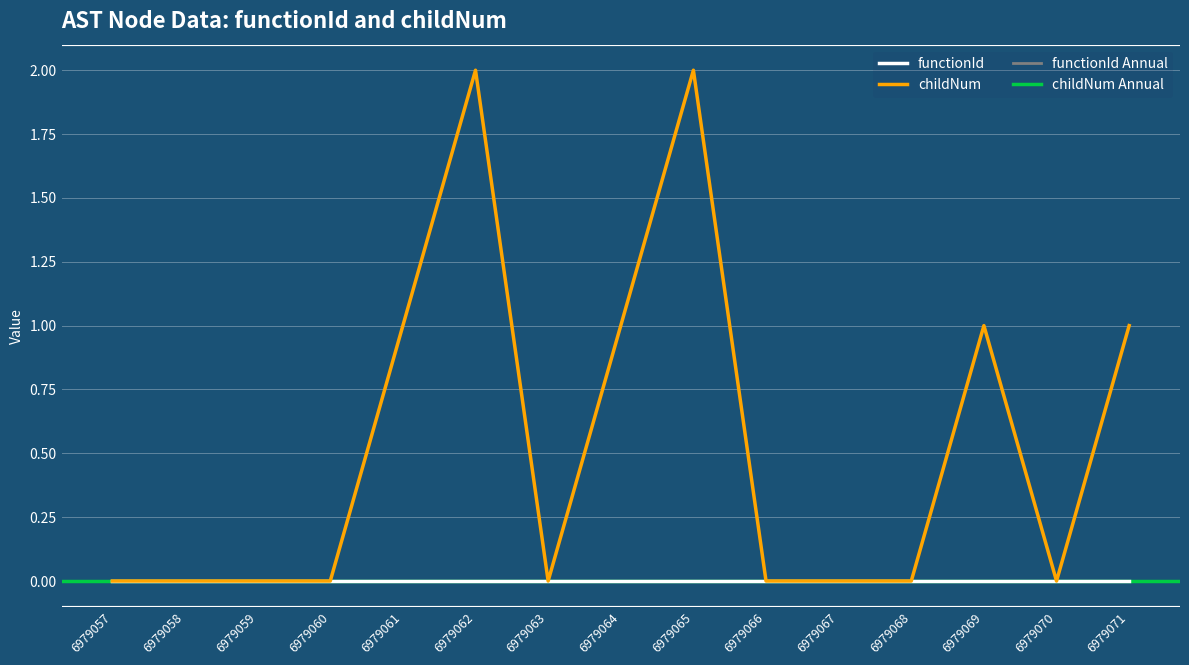

At which category does the data reach its first local peak?

6979062